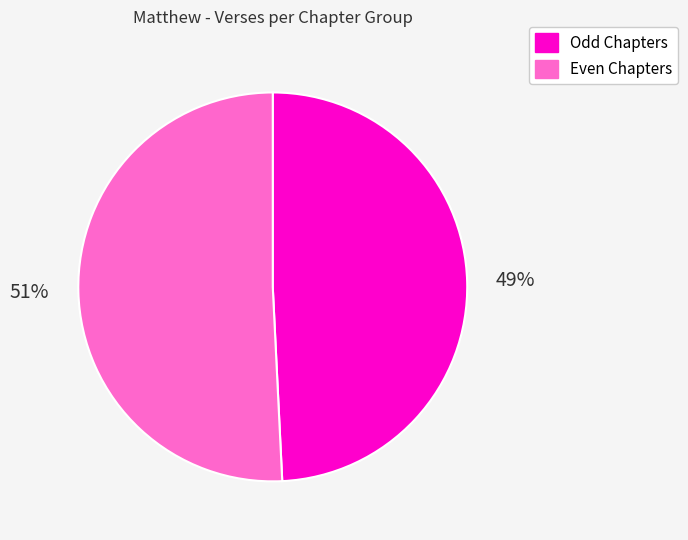

To the nearest percent, what is the average slice percentage?

50%